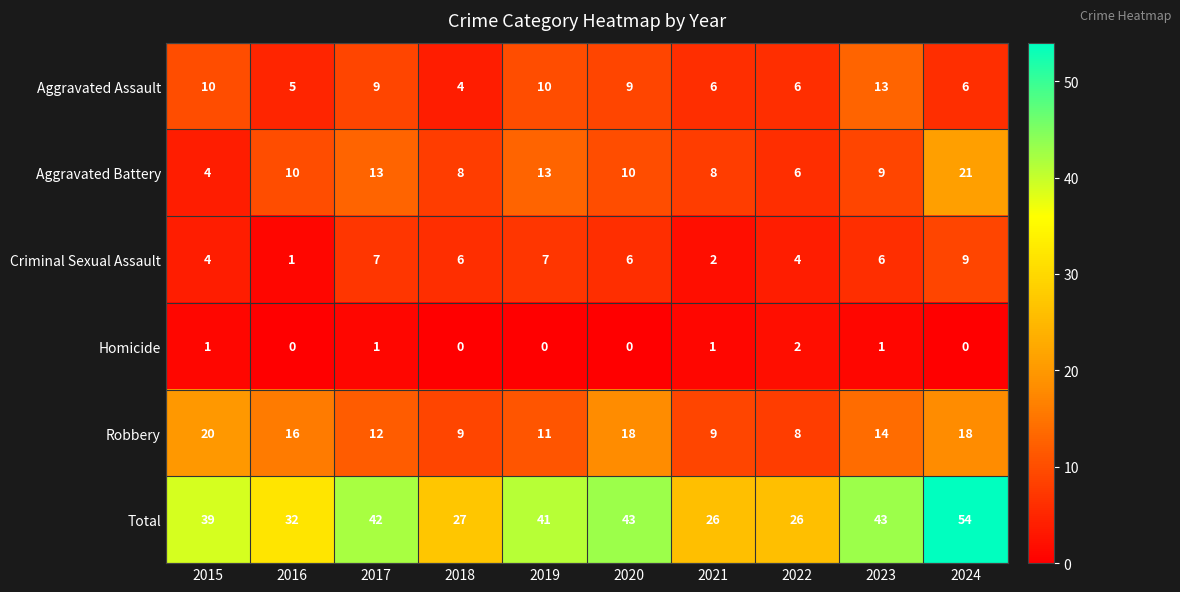

The Robbery series shows 18 at 2024. True or false?

True